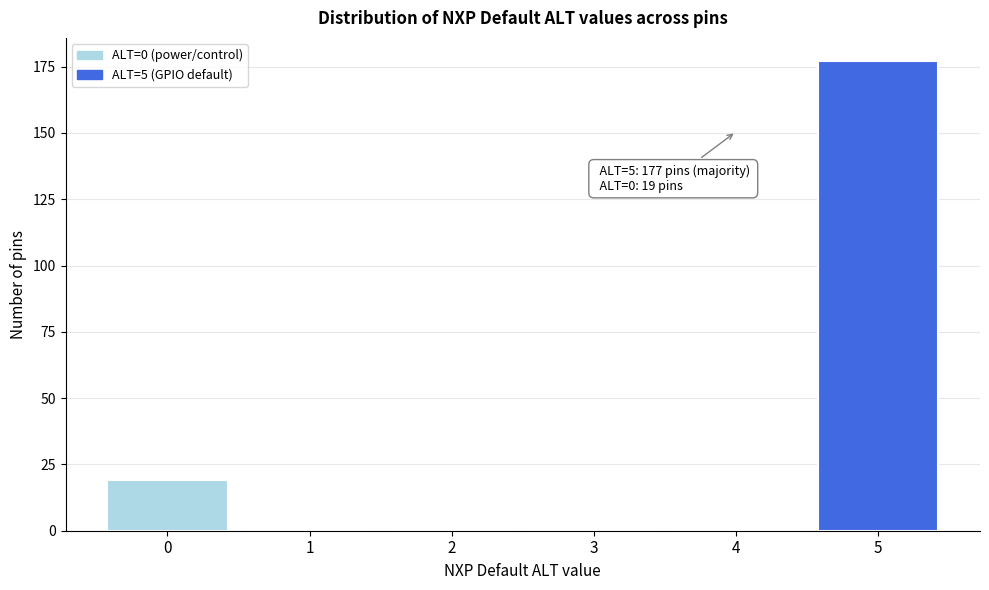

Reading right to left, transcribe all the data shown in this chart.

5=177	4=0	3=0	2=0	1=0	0=19